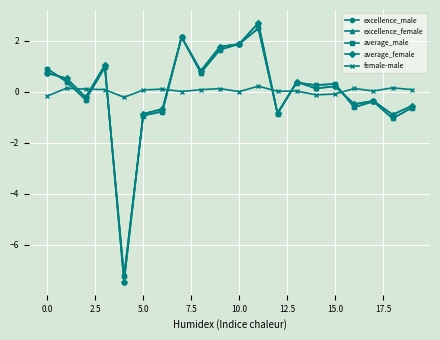

What is the minimum value shown in the chart?

-7.5